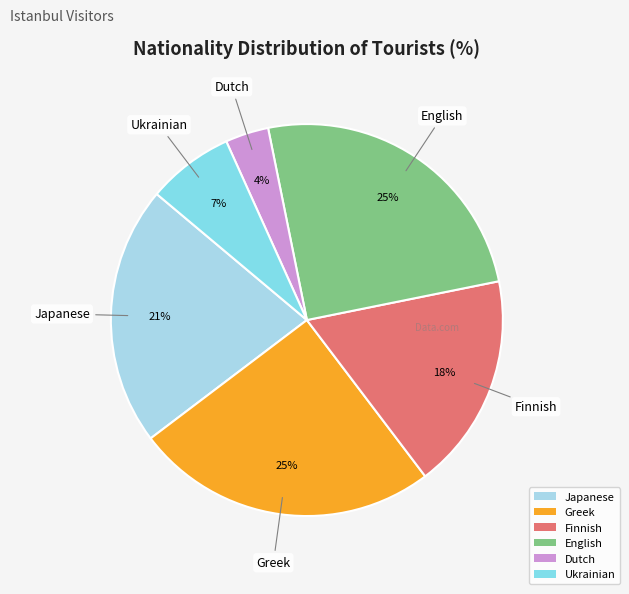

Is there a majority slice in this chart?

No